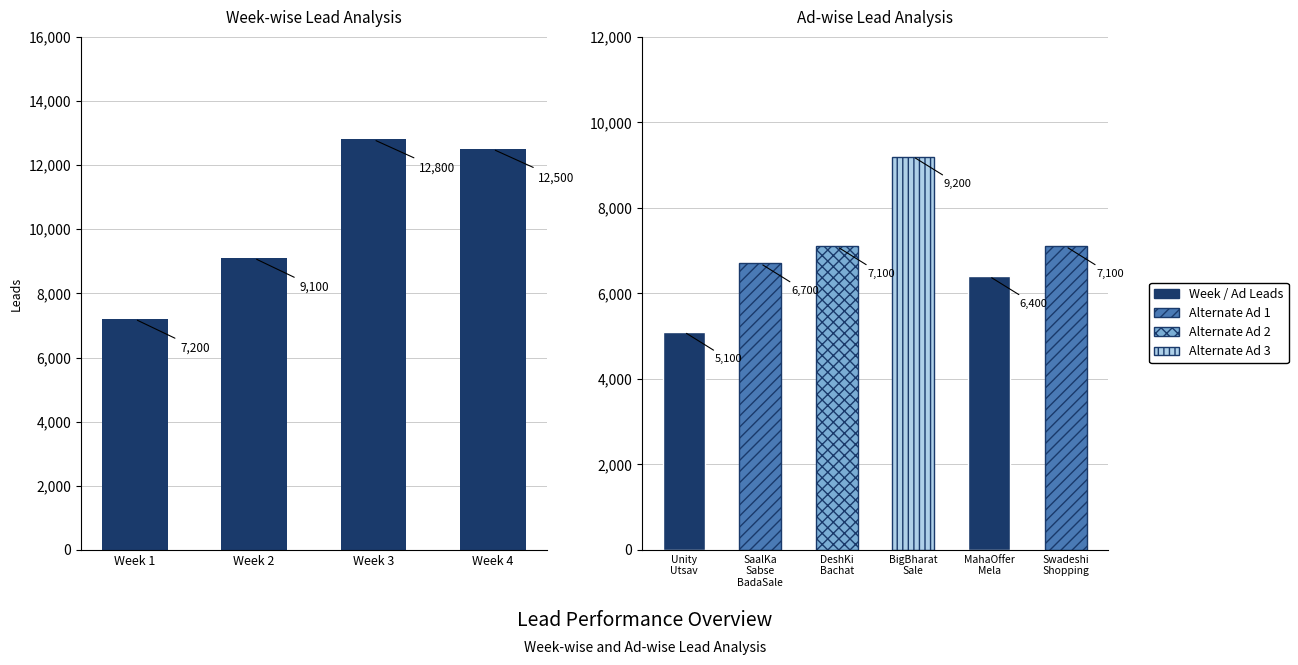

What is the change in value from Week 2 to Week 3?

+3700